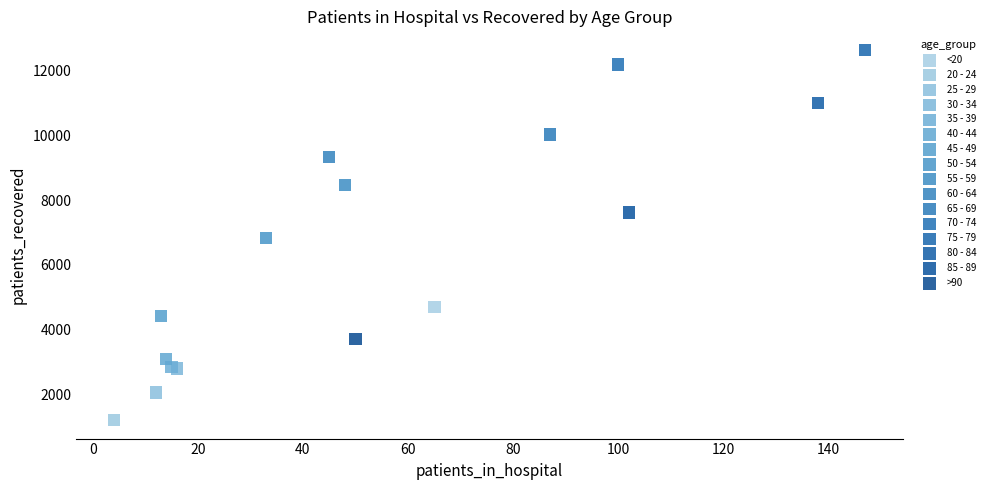

What are all the series names shown in the legend?

<20, 20 - 24, 25 - 29, 30 - 34, 35 - 39, 40 - 44, 45 - 49, 50 - 54, 55 - 59, 60 - 64, 65 - 69, 70 - 74, 75 - 79, 80 - 84, 85 - 89, >90